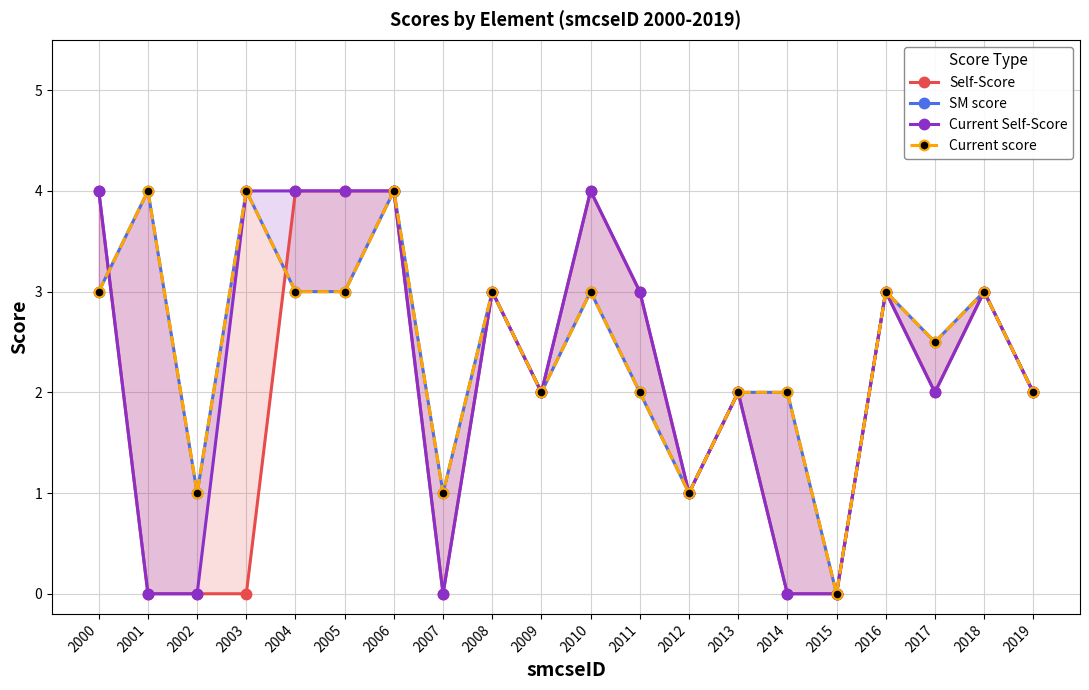

Where is the first local maximum for Current Self-Score?

2008